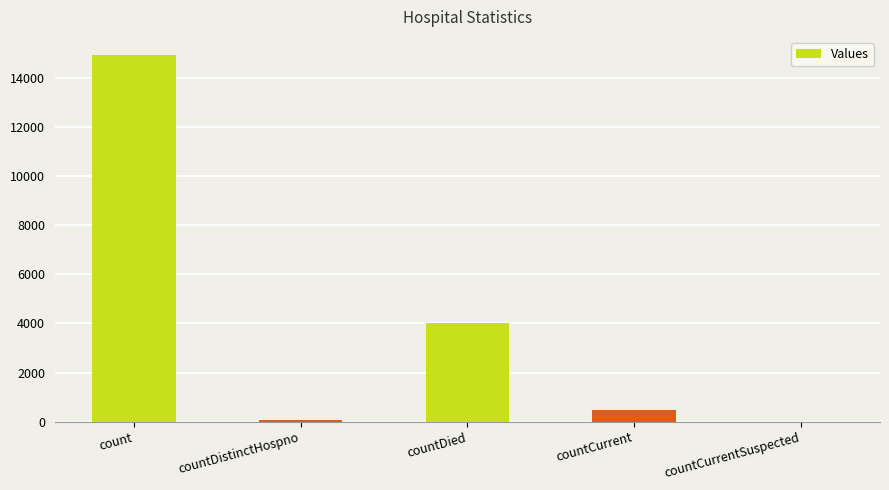

Where does the data first go above 457?

count